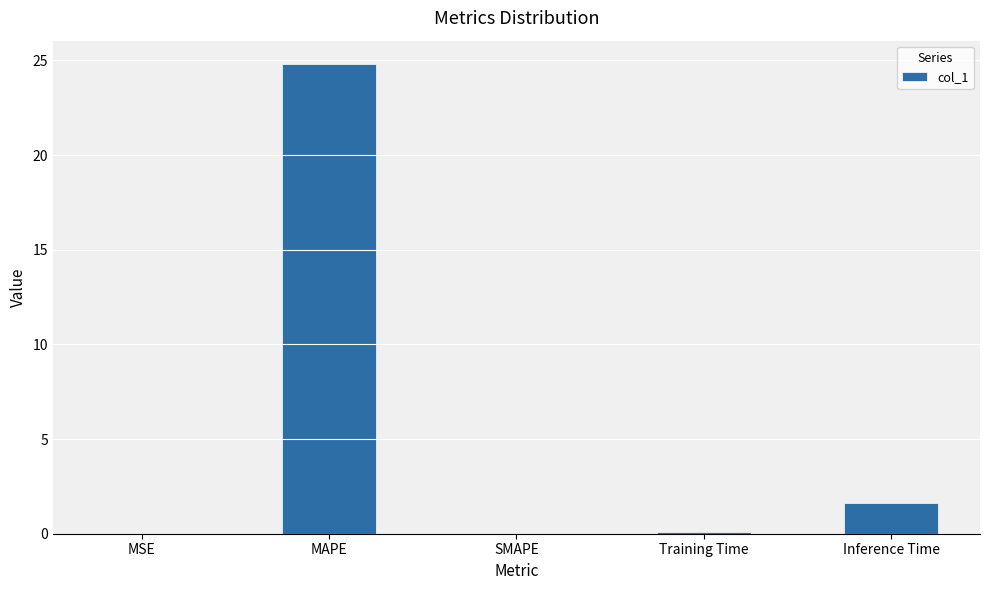

The chart shows a value of 44.5 at MAPE. True or false?

False